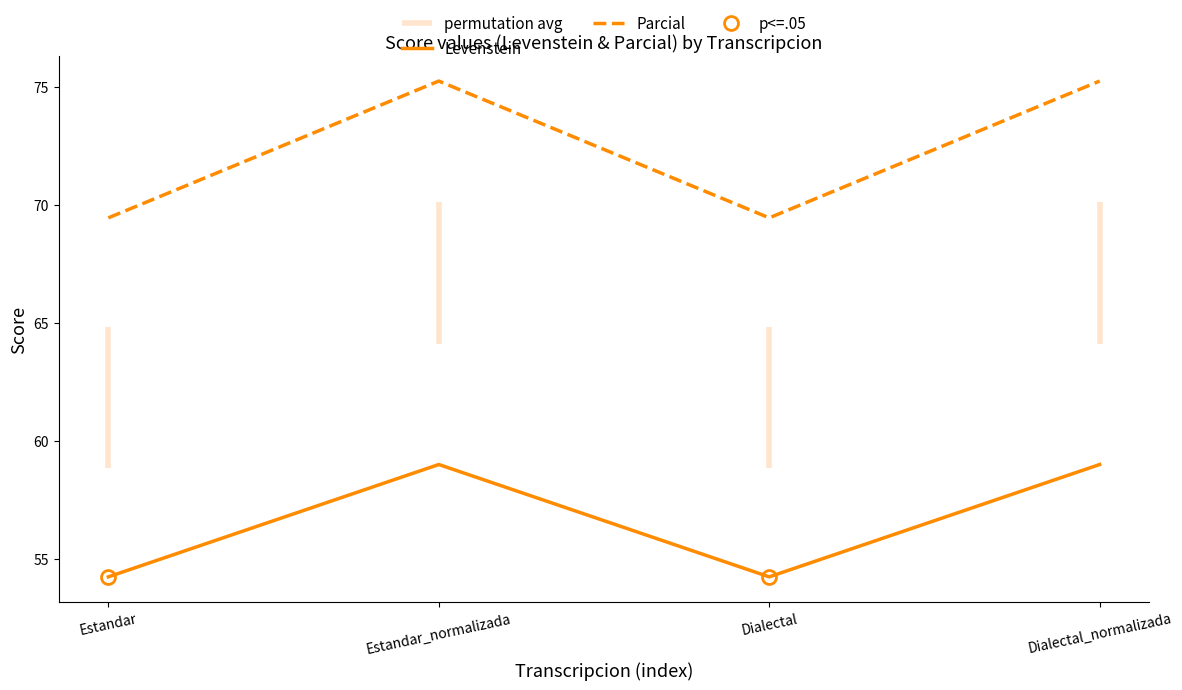

At which label does Levenstein reach its peak?

Estandar_normalizada